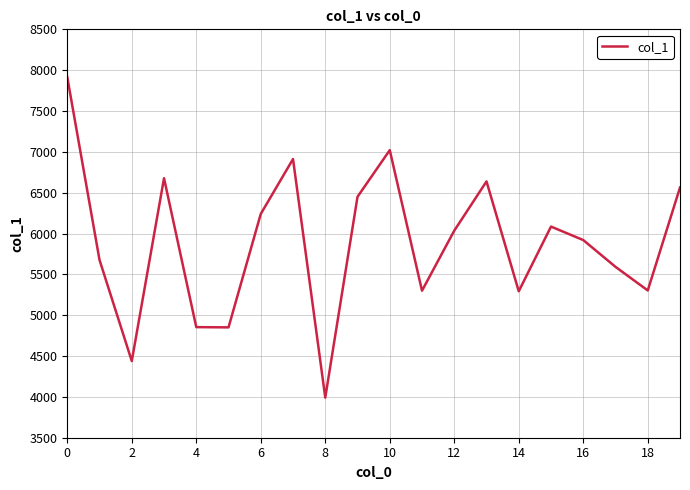

What is the greatest value displayed?

7914